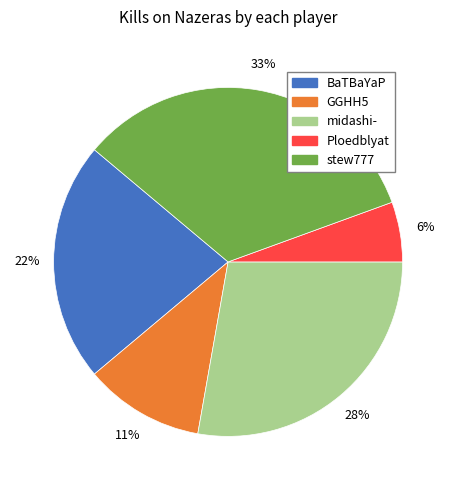

Is there a majority slice in this chart?

No